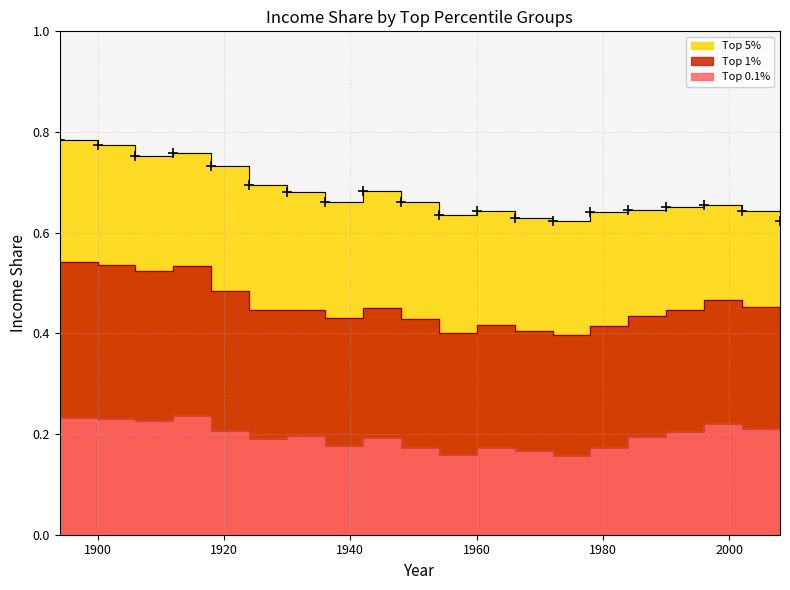

What is the value of the Top 1% point at the 20th from the left?

0.4